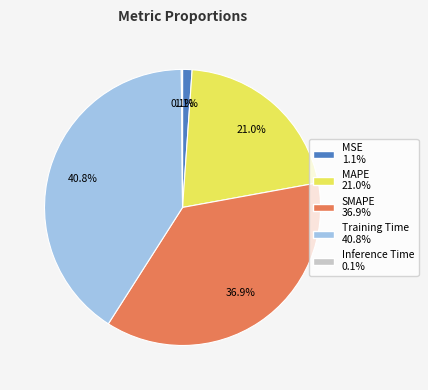

What is the largest slice in the pie chart?

Training Time